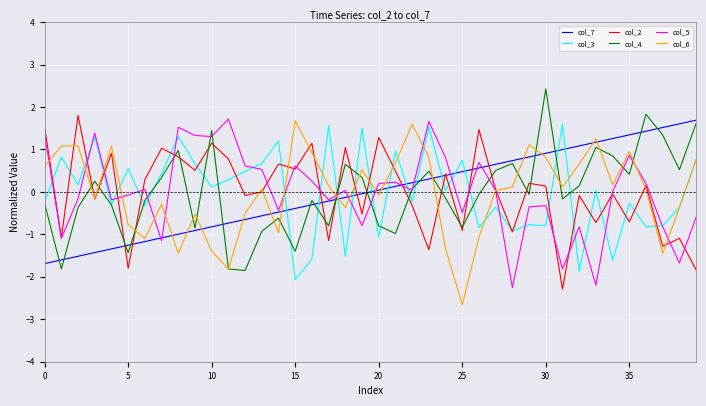

True or false: col_3 and col_7 intersect in this chart.

True